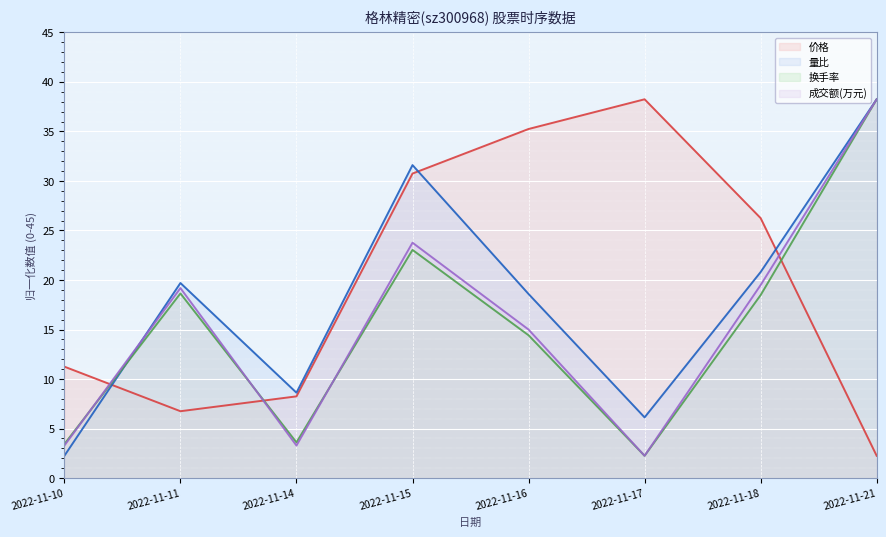

What is the spread (max minus min) of values at 2022-11-14?

5.3